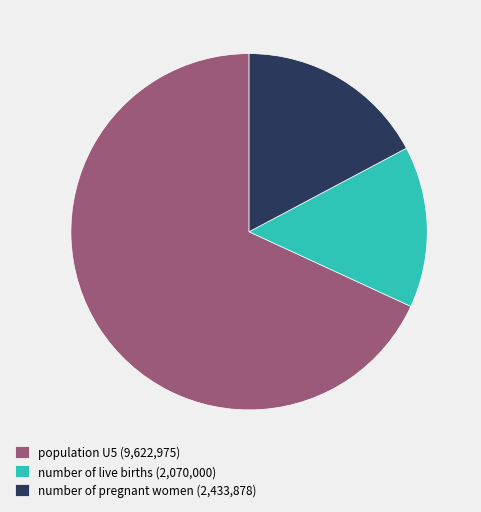

Does population U5 account for over 50% of the chart?

Yes